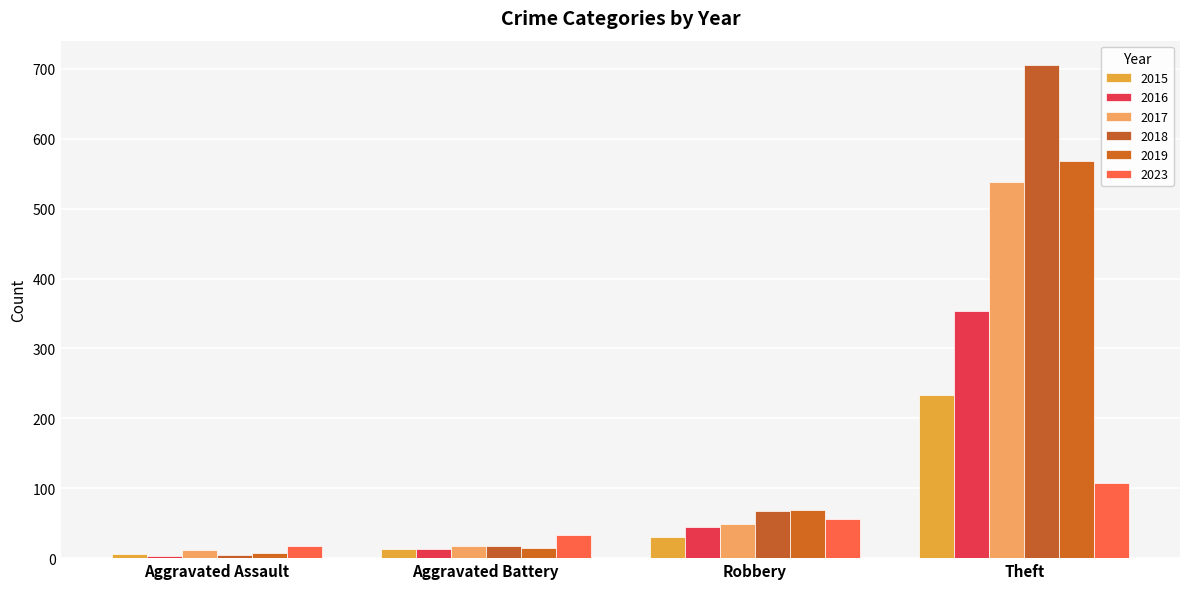

Are the bars horizontal?

No